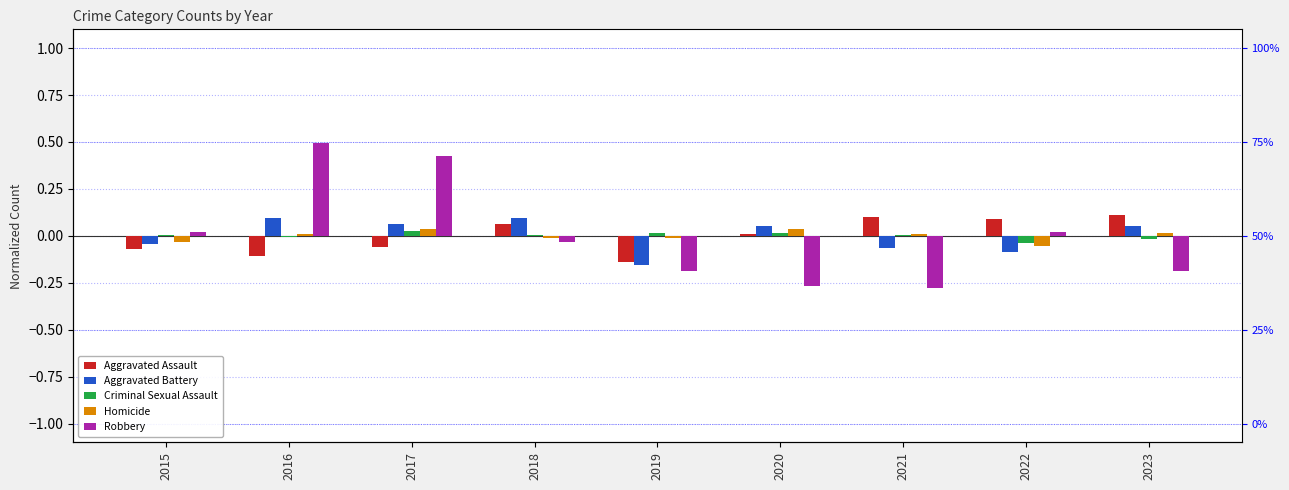

What is the spread (max minus min) of values at 2022?

0.2